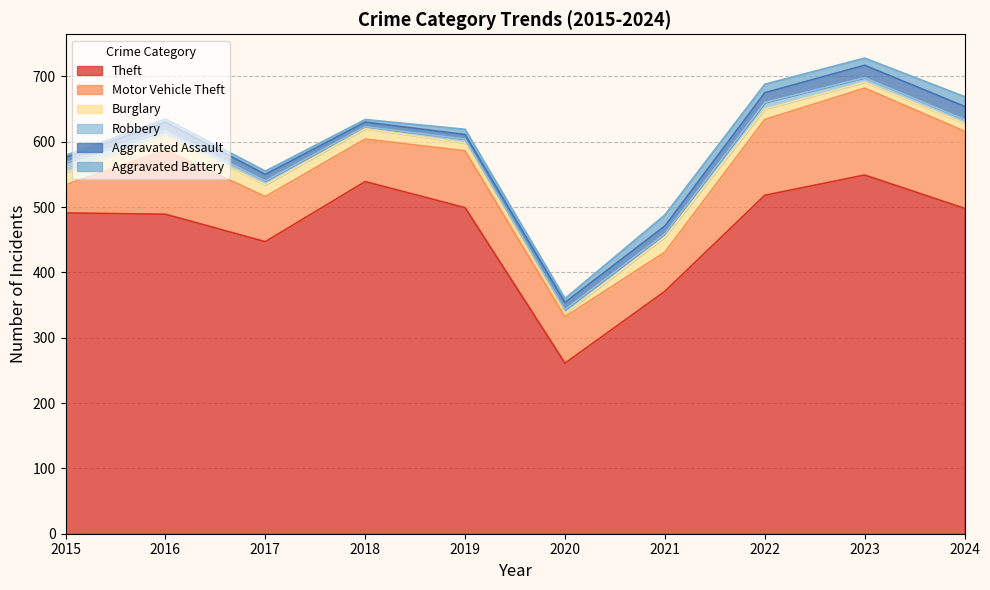

Between 2017 and 2023, which series saw the biggest shift?

Theft